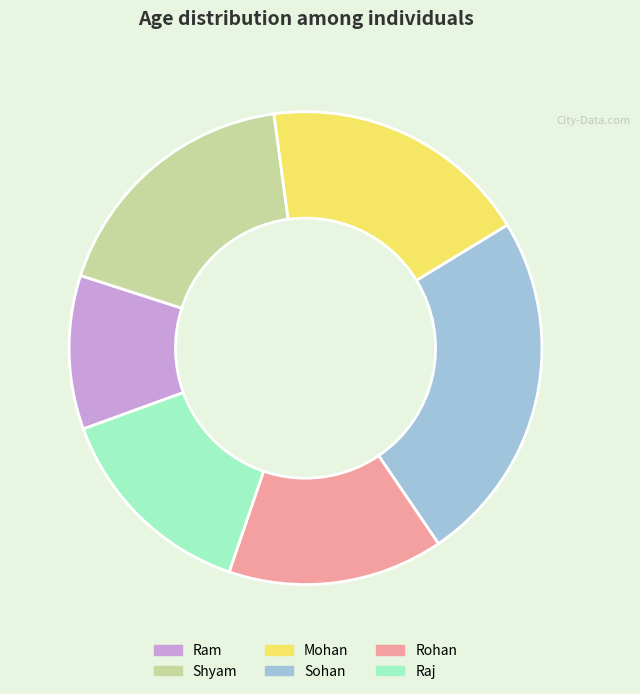

Do Sohan and Rohan together represent more than half of the pie?

No